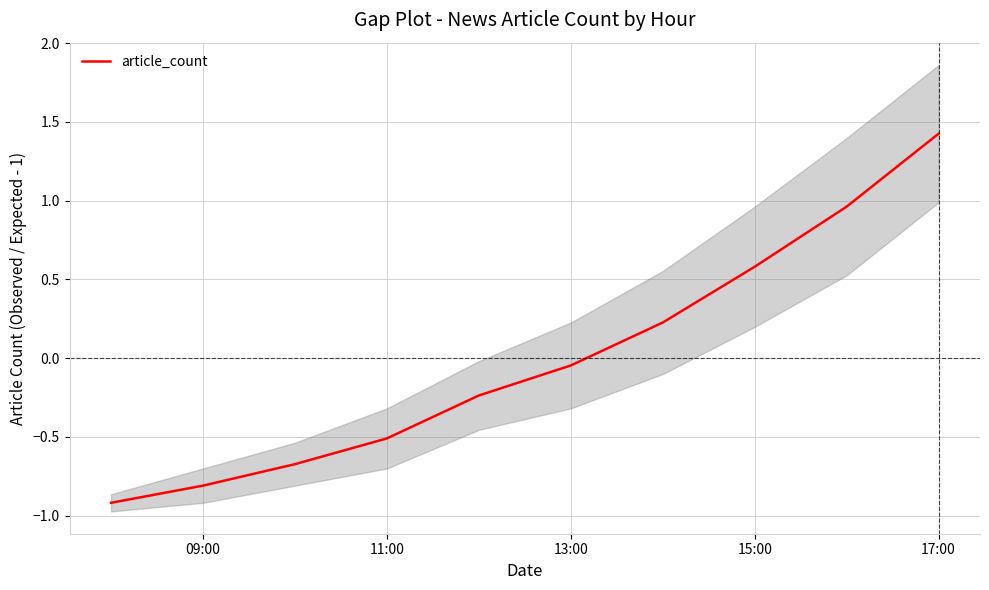

What is the minimum value for article_count?

-0.9